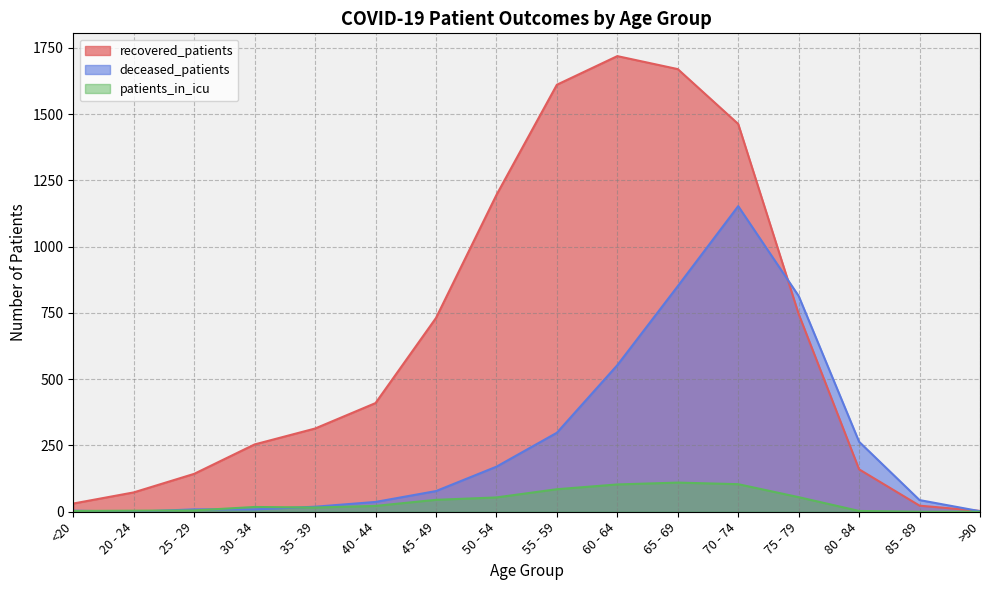

In deceased_patients, how many points are lower than both neighbors (excluding endpoints)?

1